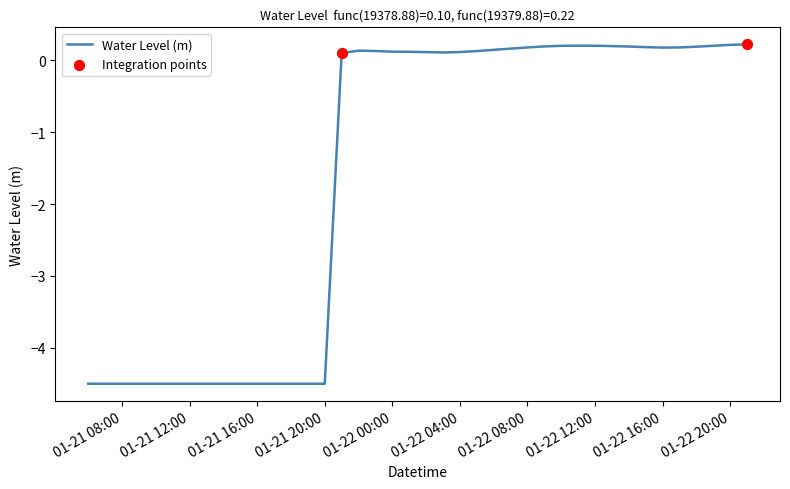

What is the minimum value shown in the chart?

-4.5